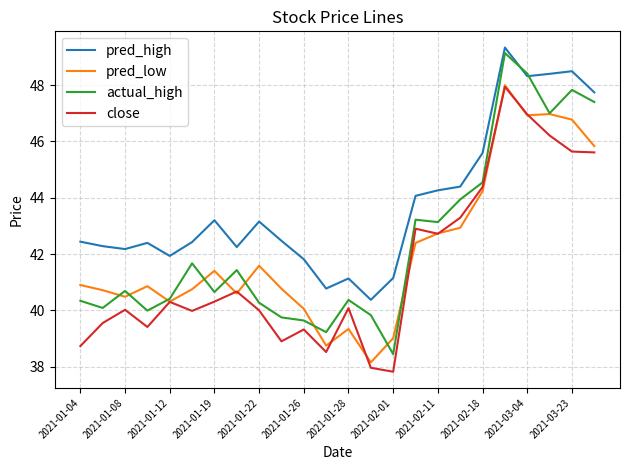

Which series has the largest total across all categories?

pred_high